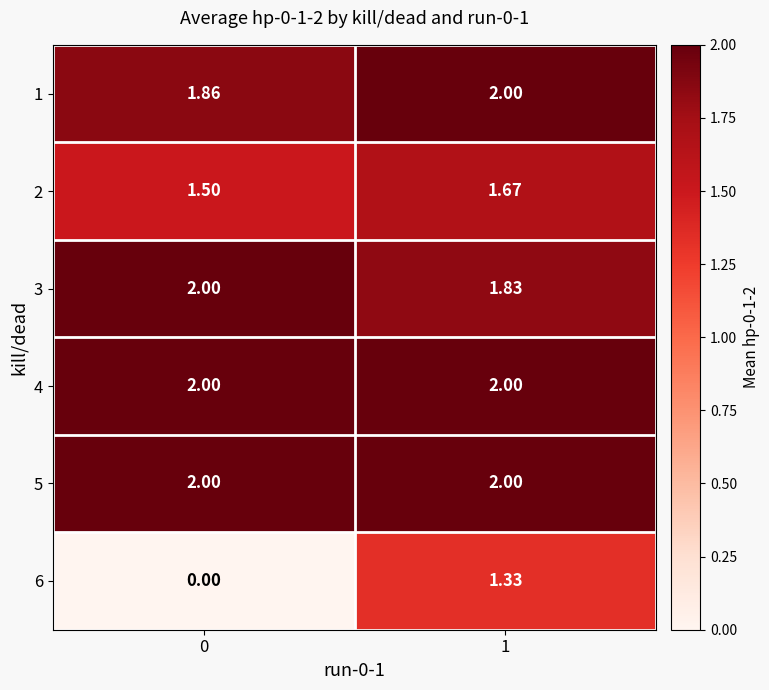

Between 0 and 1, which is larger?

1